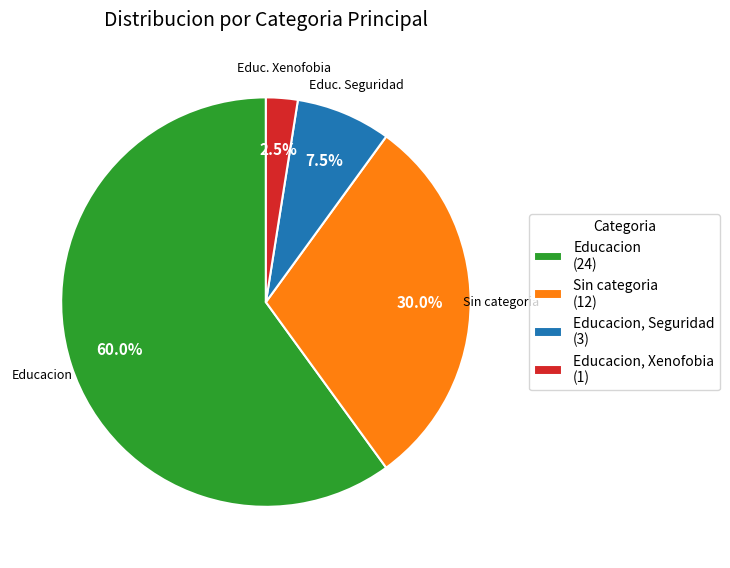

Between Educacion (24) and Educacion, Seguridad (3), which is larger?

Educacion (24)